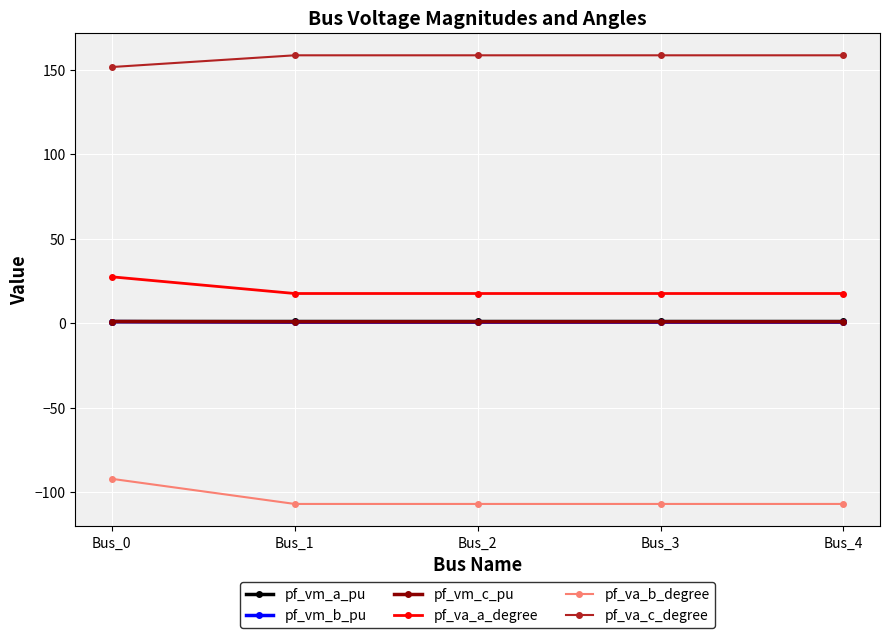

What is the difference between the second highest and minimum values in the pf_va_c_degree series?

6.9